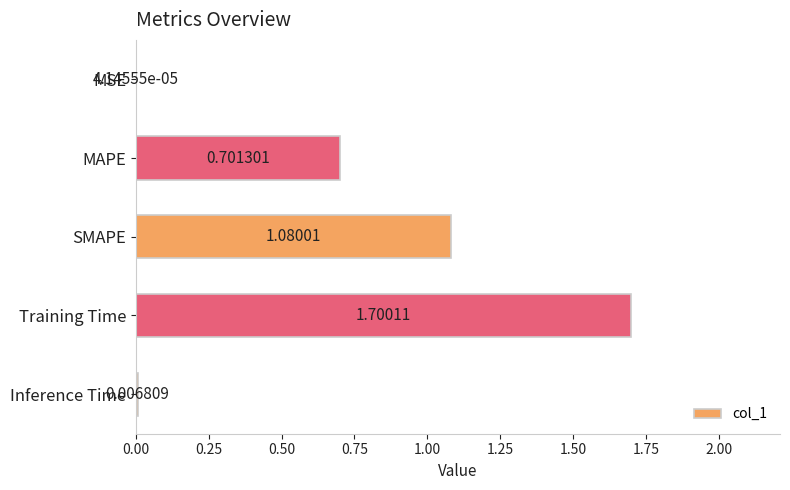

What is the sum of the values at Inference Time and Training Time?

1.7